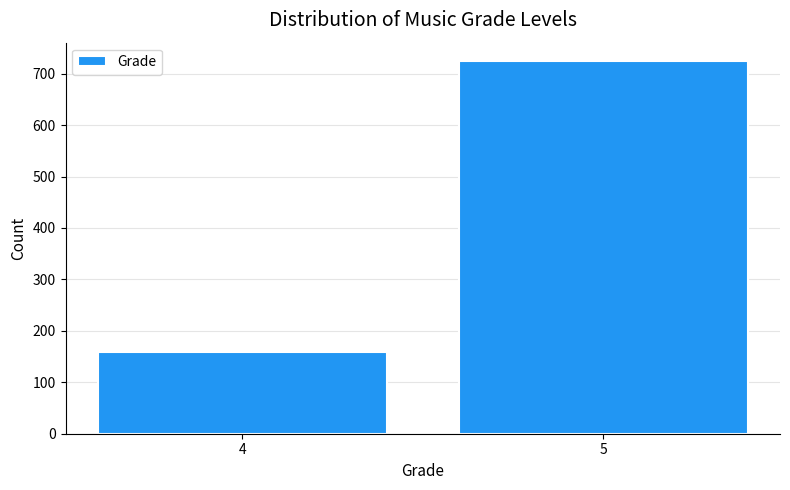

Reading left to right, list all the values displayed in this chart.

4=159	5=724